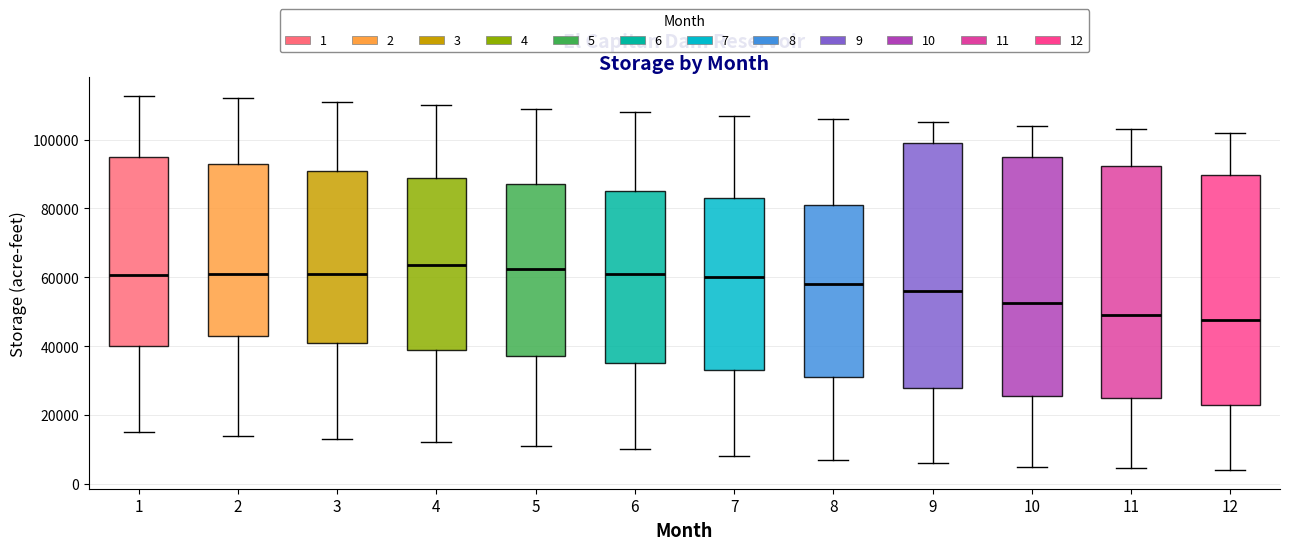

Reading left to right, read every box against the y-axis: the position of its median line, the range the box covers, and the ends of its whiskers. The values are not printed on the chart, so give them approximately, as read against the axis.

1: median 60000, box 40000 to 96000, whiskers 16000 to 112000
2: median 60000, box 44000 to 94000, whiskers 14000 to 112000
3: median 62000, box 42000 to 92000, whiskers 14000 to 112000
4: median 64000, box 40000 to 90000, whiskers 12000 to 110000
5: median 62000, box 38000 to 88000, whiskers 12000 to 110000
6: median 60000, box 36000 to 86000, whiskers 10000 to 108000
7: median 60000, box 34000 to 84000, whiskers 8000 to 108000
8: median 58000, box 32000 to 82000, whiskers 8000 to 106000
9: median 56000, box 28000 to 100000, whiskers 6000 to 106000
10: median 52000, box 26000 to 94000, whiskers 6000 to 104000
11: median 48000, box 26000 to 92000, whiskers 4000 to 104000
12: median 48000, box 24000 to 90000, whiskers 4000 to 102000